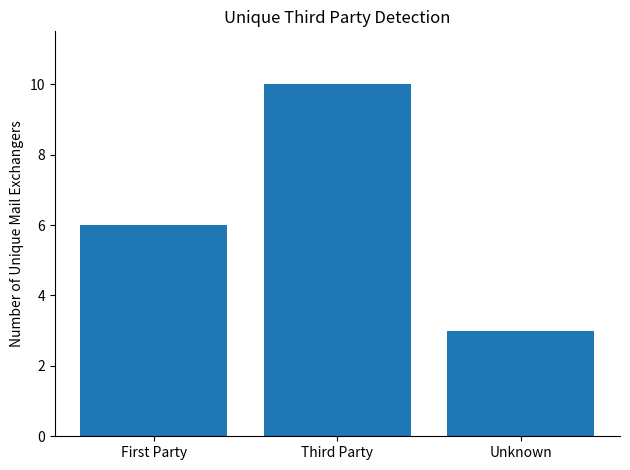

Reading left to right, what are all the values shown in this chart?

6	10	3